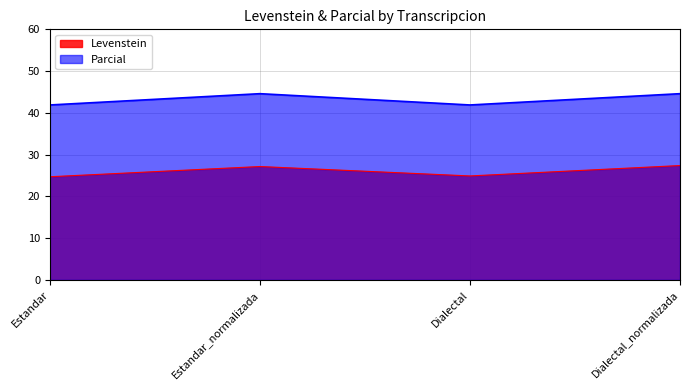

Count the number of categories in the chart.

4